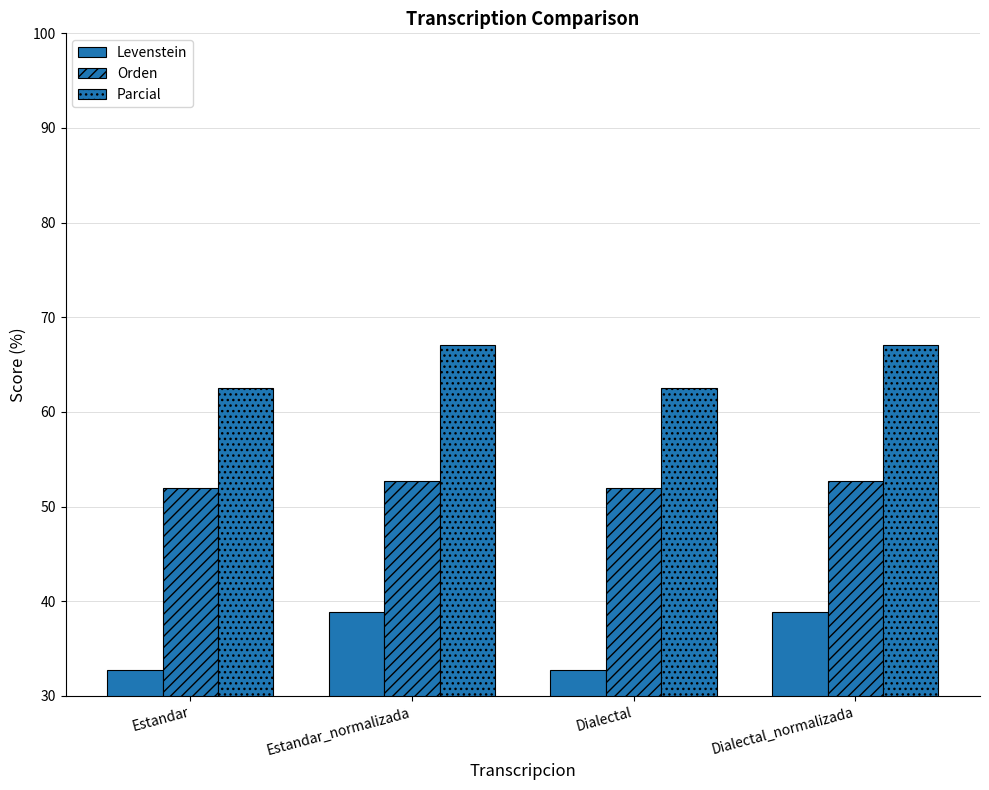

Between Estandar and Dialectal_normalizada, which series saw the biggest shift?

Levenstein